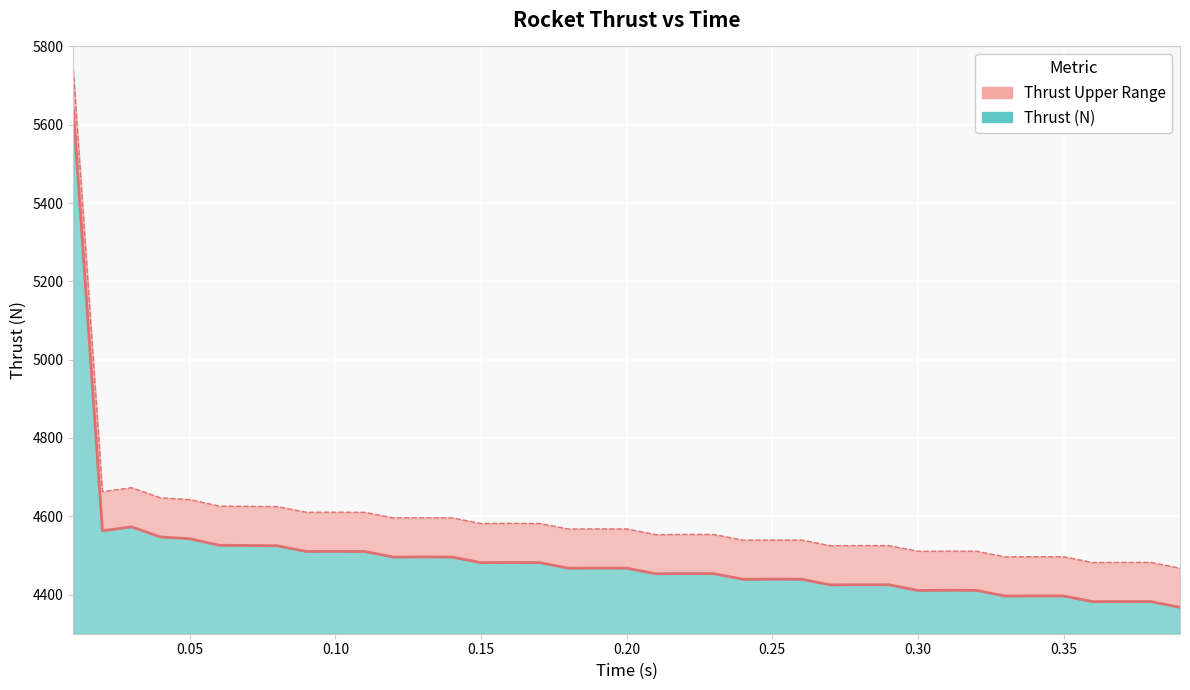

How many interior local peaks does the Thrust (N) series have?

11